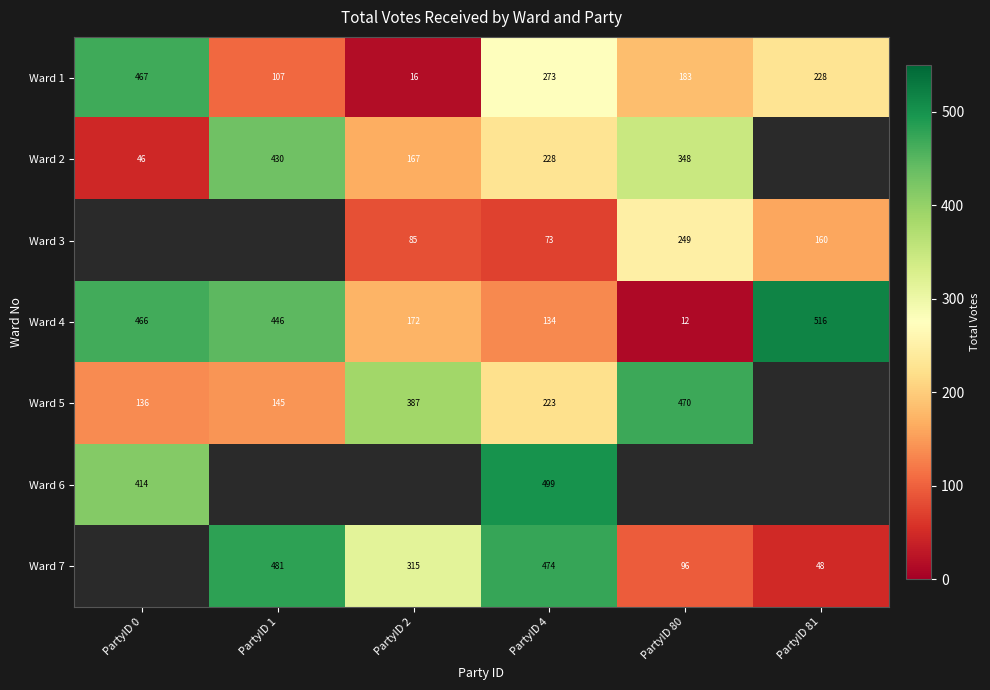

At which label does Ward 4 reach its peak?

PartyID 81